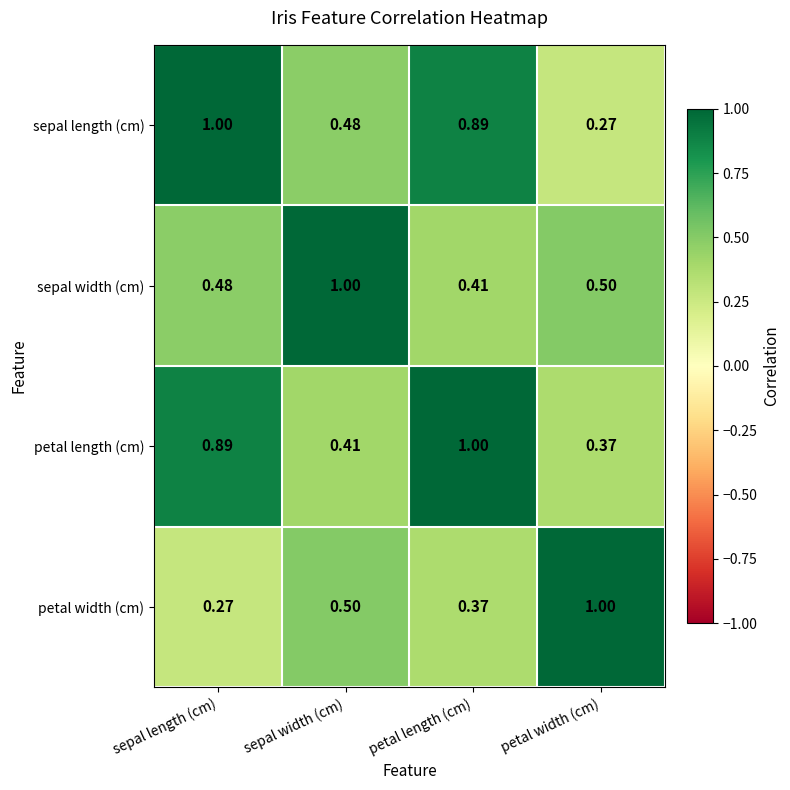

At which category is the sum across all series the highest?

petal length (cm)